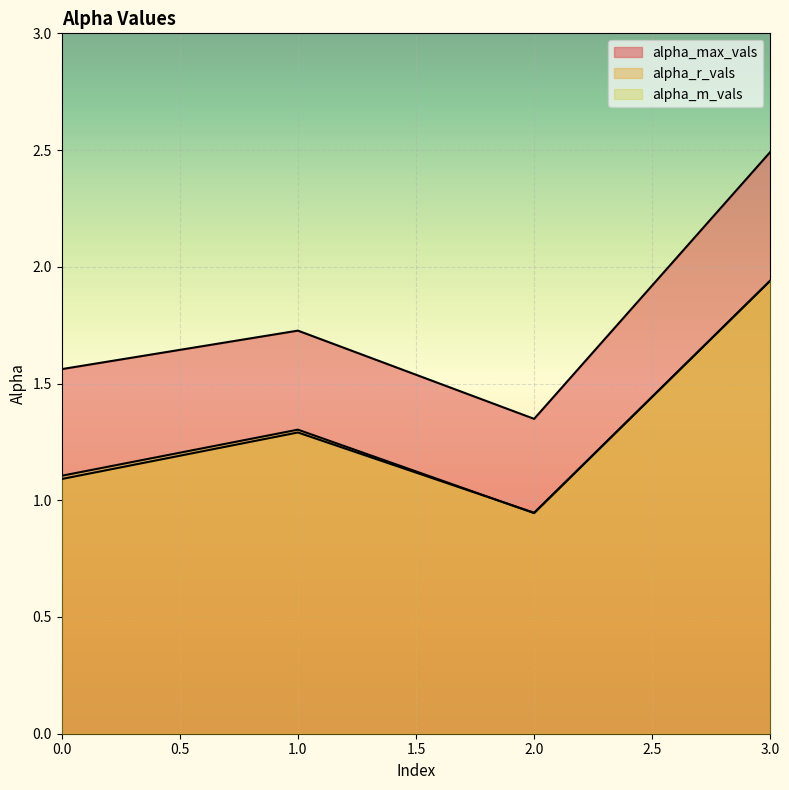

At which label does alpha_max_vals reach its minimum?

2